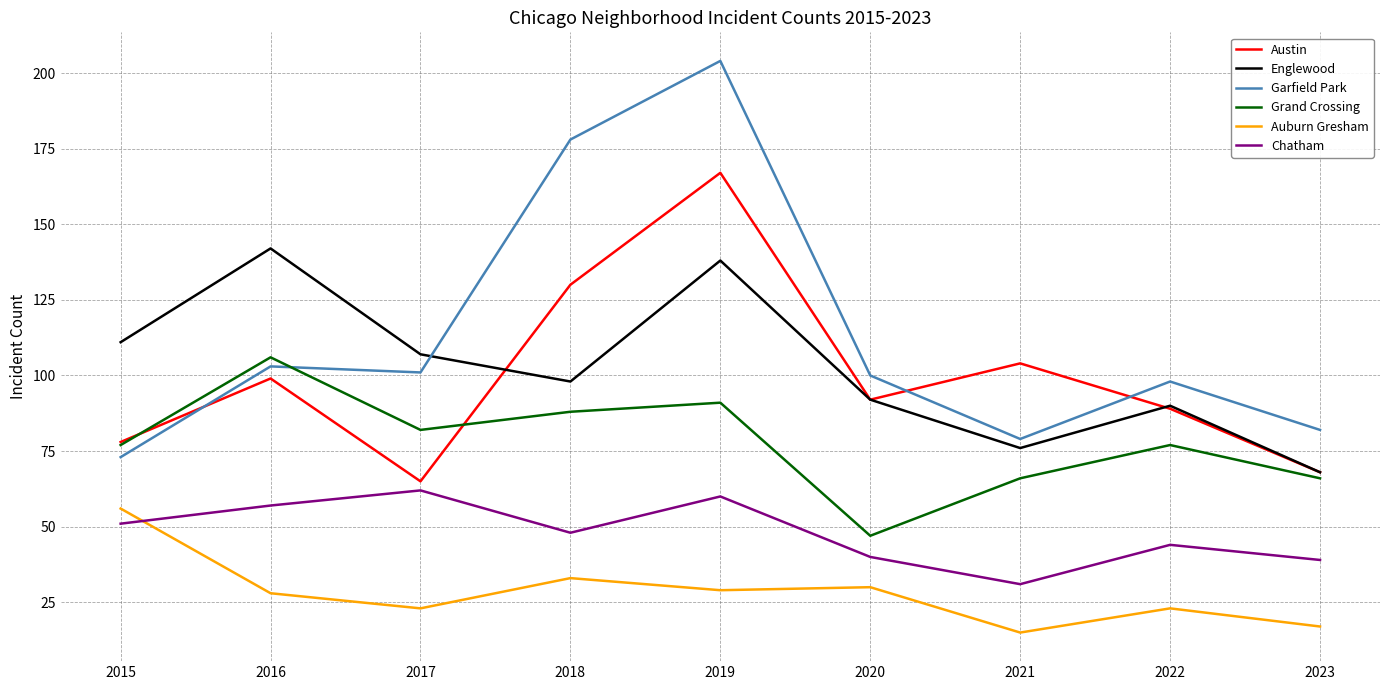

Reading right to left, transcribe all the data shown in this chart.

Austin: 68	89	104	92	167	130	65	99	78
Englewood: 68	90	76	92	138	98	107	142	111
Garfield Park: 82	98	79	100	204	178	101	103	73
Grand Crossing: 66	77	66	47	91	88	82	106	77
Auburn Gresham: 17	23	15	30	29	33	23	28	56
Chatham: 39	44	31	40	60	48	62	57	51